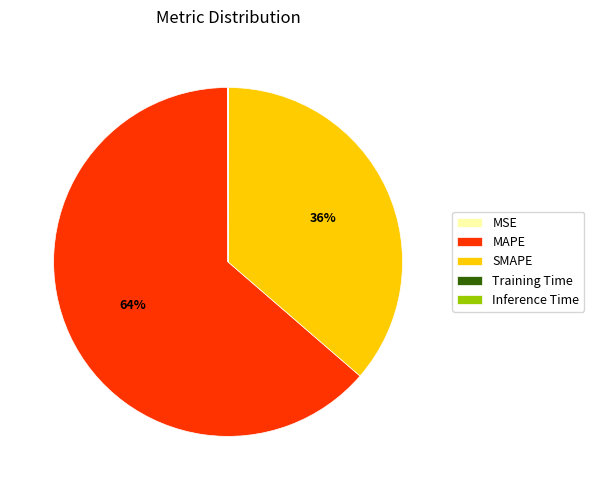

Which slice is the largest?

MAPE